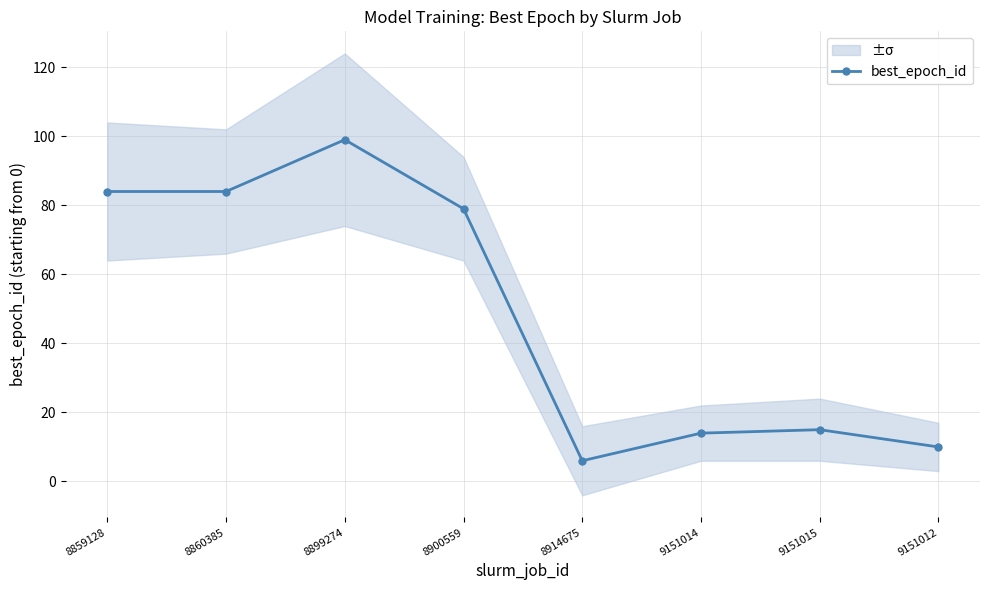

Where does the data first go above 79?

8859128